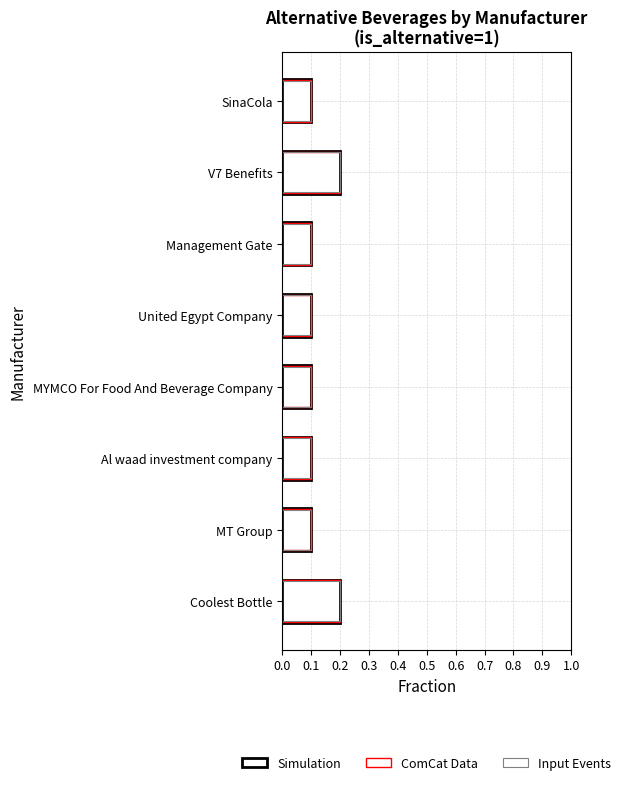

True or false: Simulation has a value of 0.1 at V7 Benefits.

False